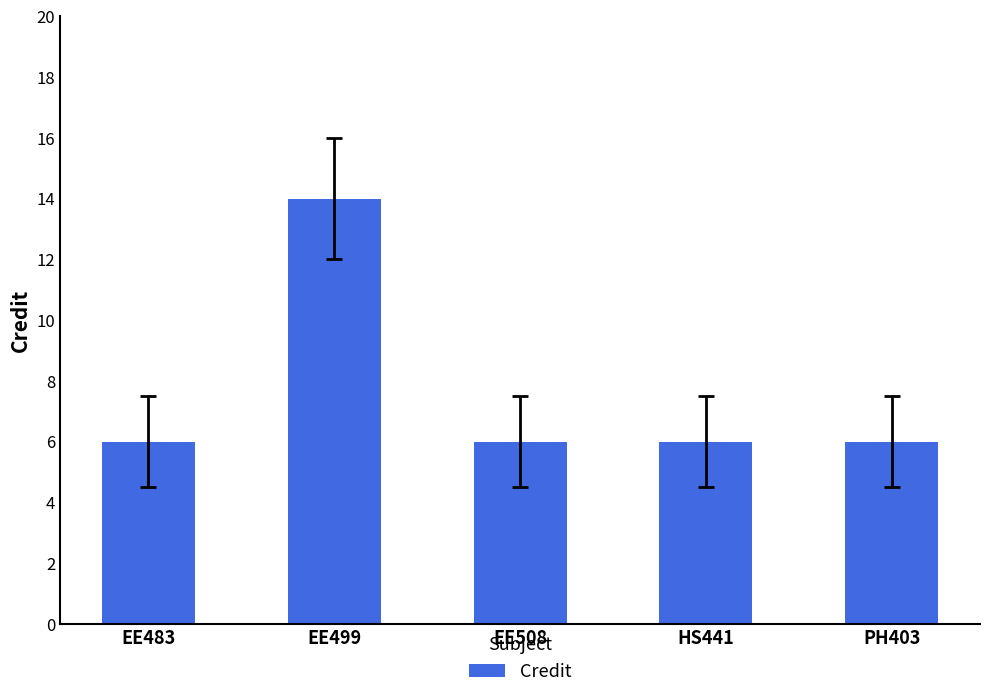

At which category does the chart reach its peak across all series?

EE499